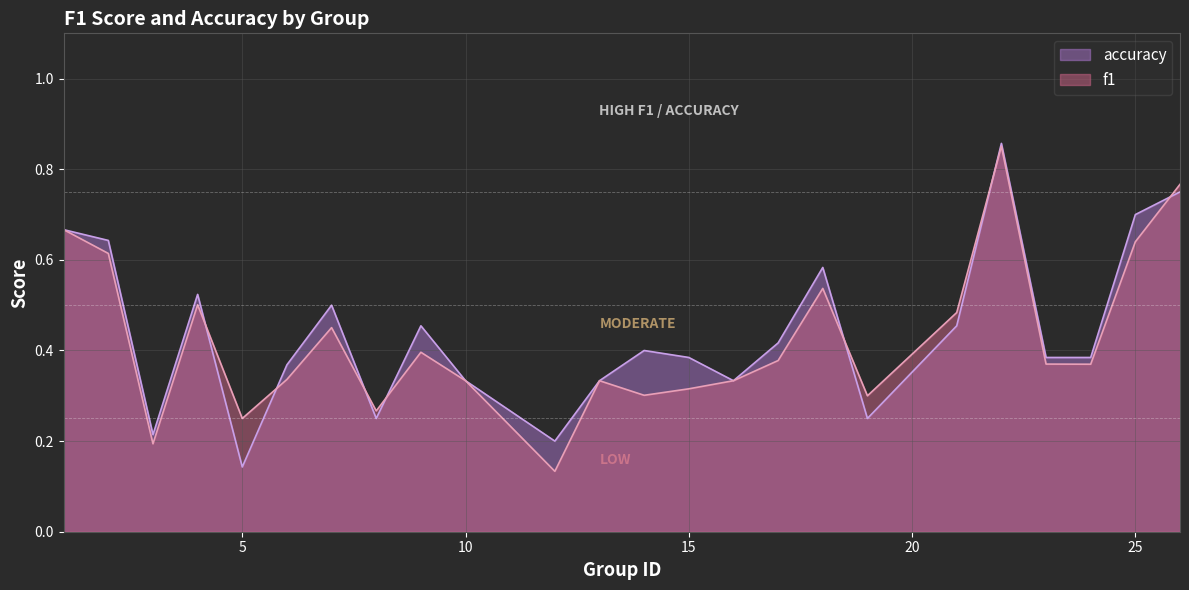

How many lines are shown in the chart?

2